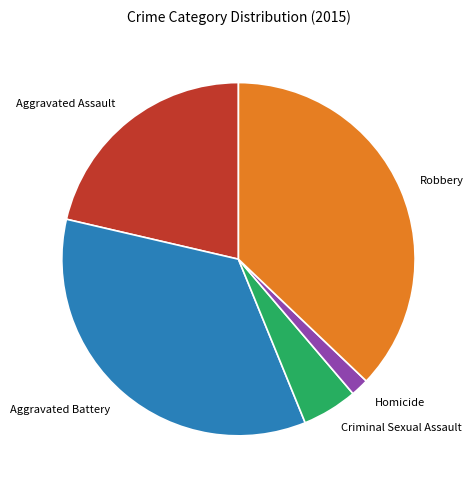

Rank the categories by value from highest to lowest.

Robbery, Aggravated Battery, Aggravated Assault, Criminal Sexual Assault, Homicide